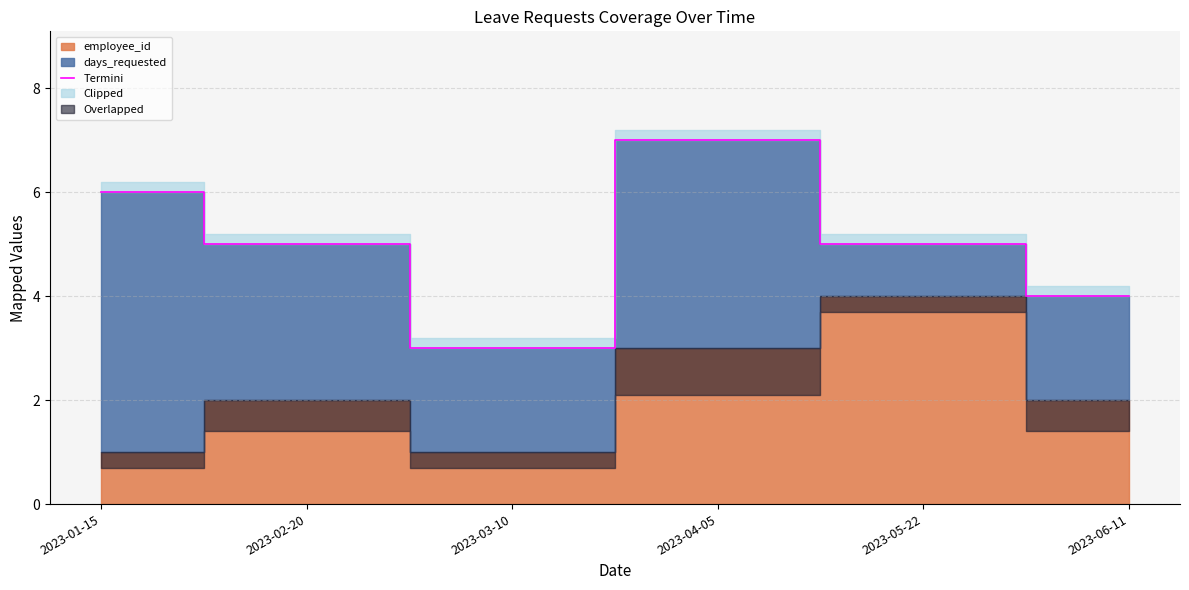

Reading left to right, what are all the values shown in this chart?

2023-01-15=6	2023-02-20=5	2023-03-10=3	2023-04-05=7	2023-05-22=5	2023-06-11=4